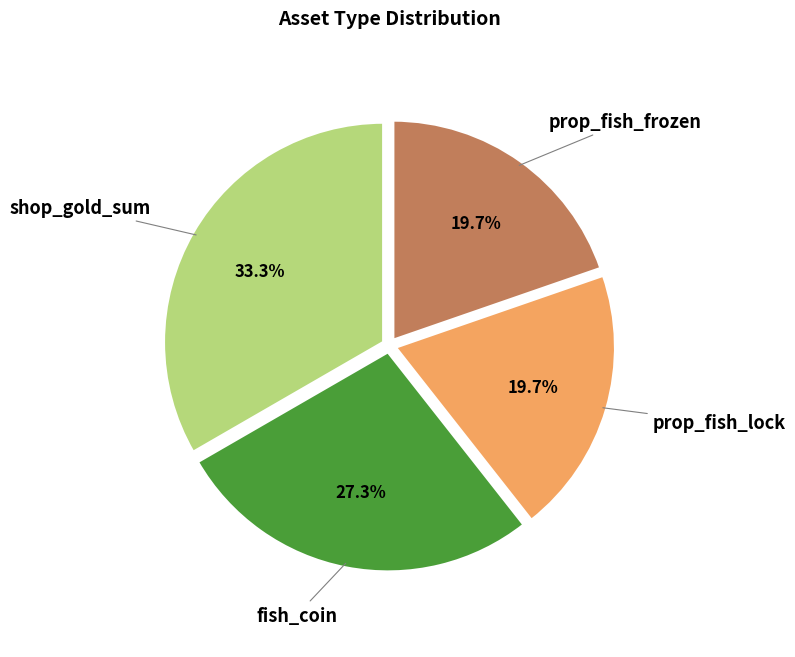

Does any single category account for the majority?

No